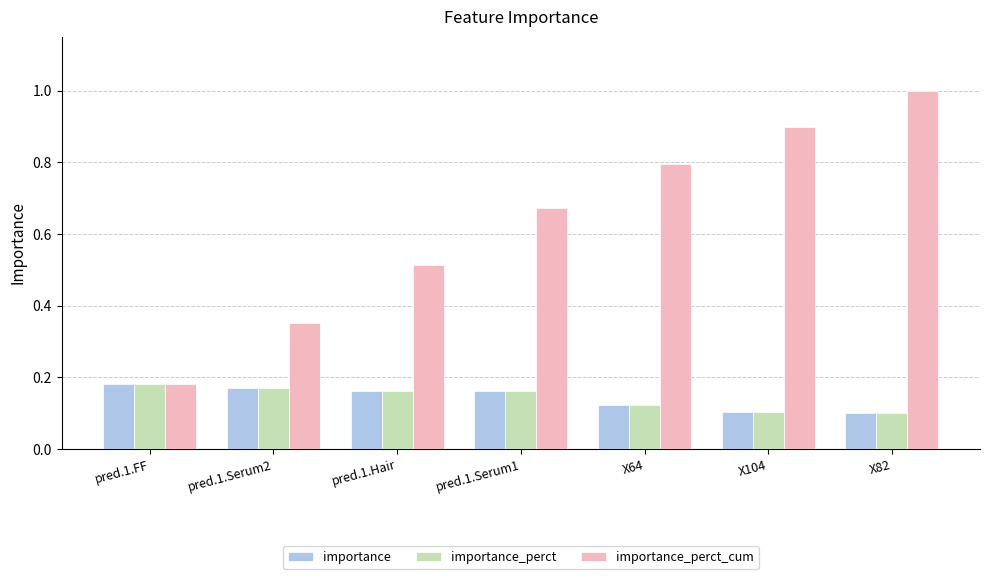

Which series has the widest spread of values?

importance_perct_cum